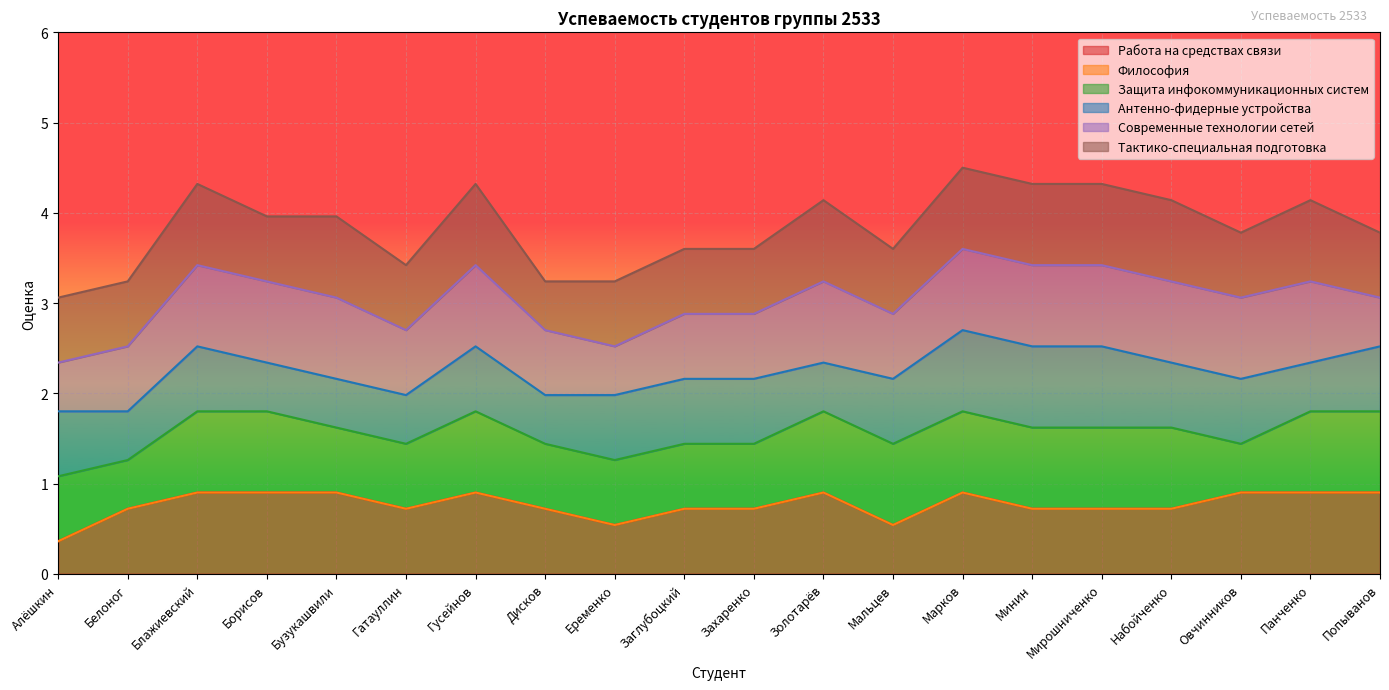

At which category does Защита инфокоммуникационных систем reach its first local valley?

Белоног